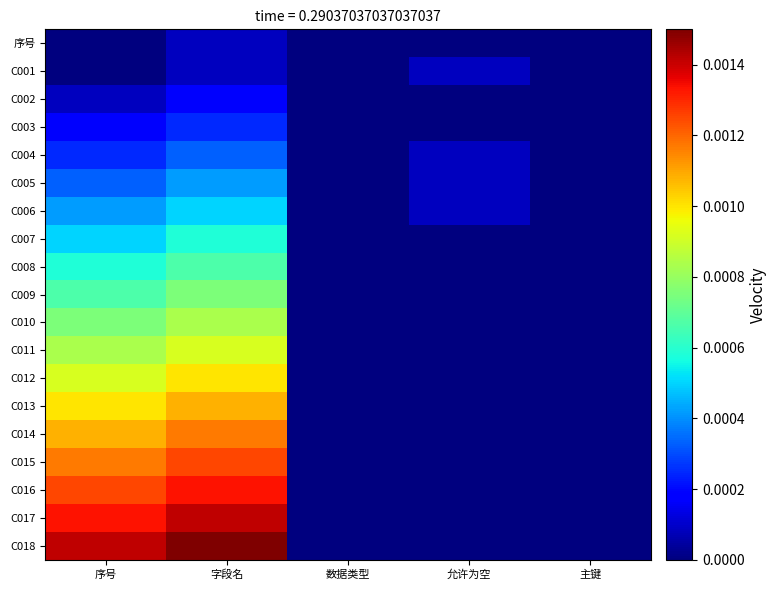

Count the number of data series in this chart.

19